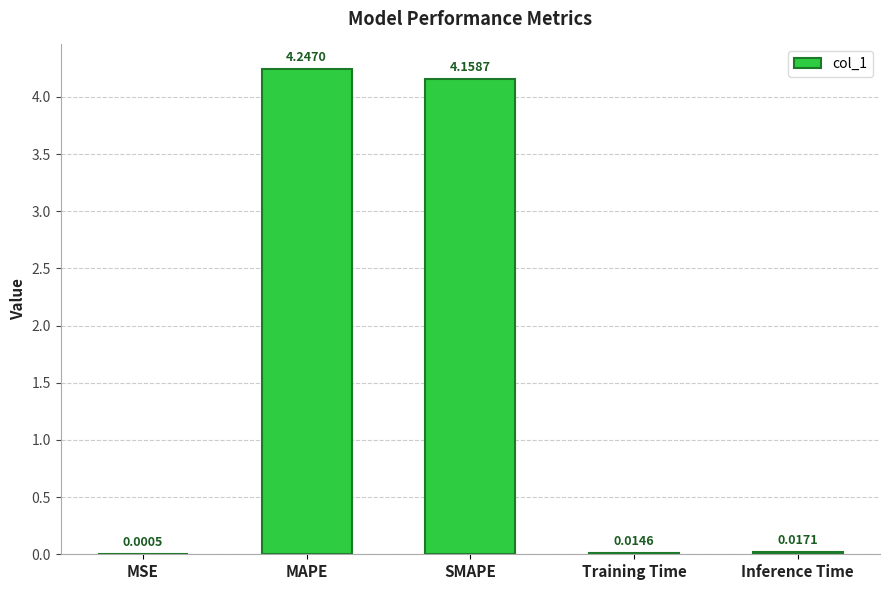

How many data points does each series have?

5